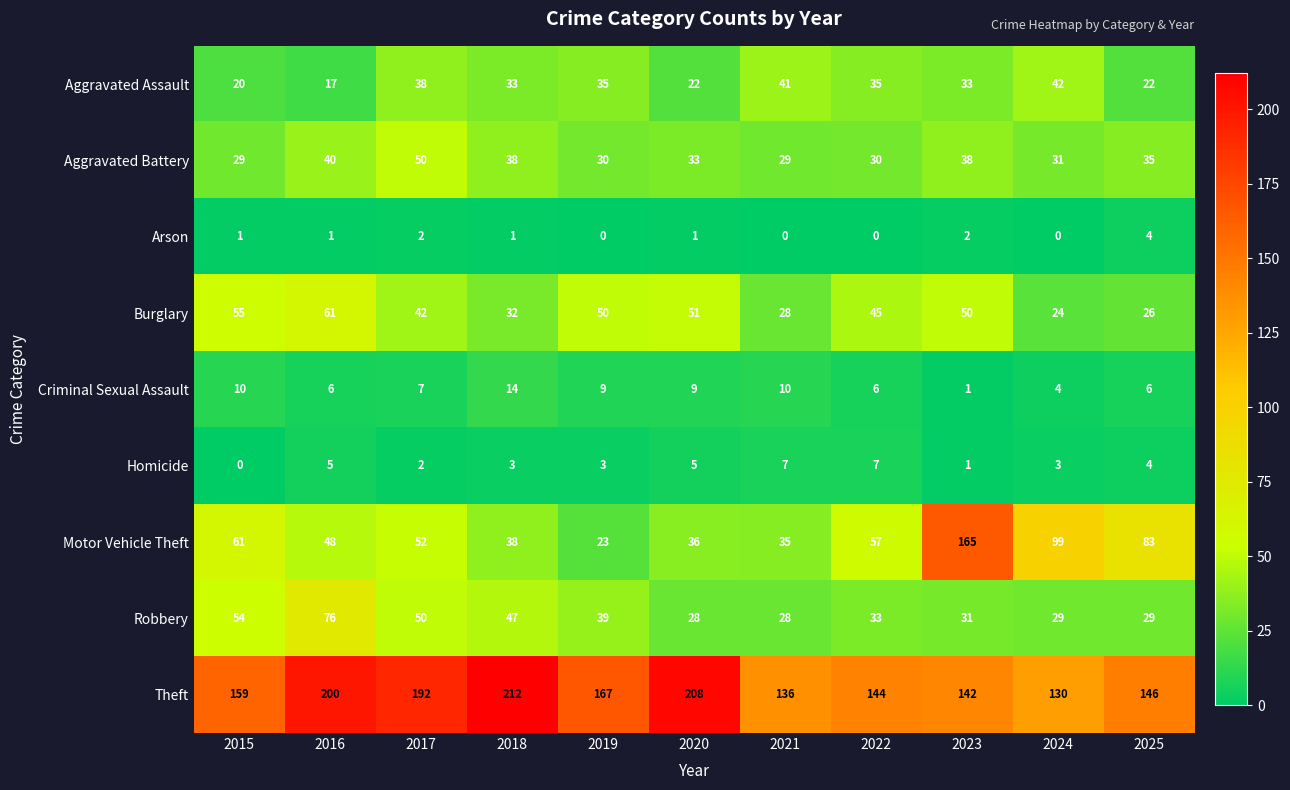

Which series has the largest total across all categories?

Theft